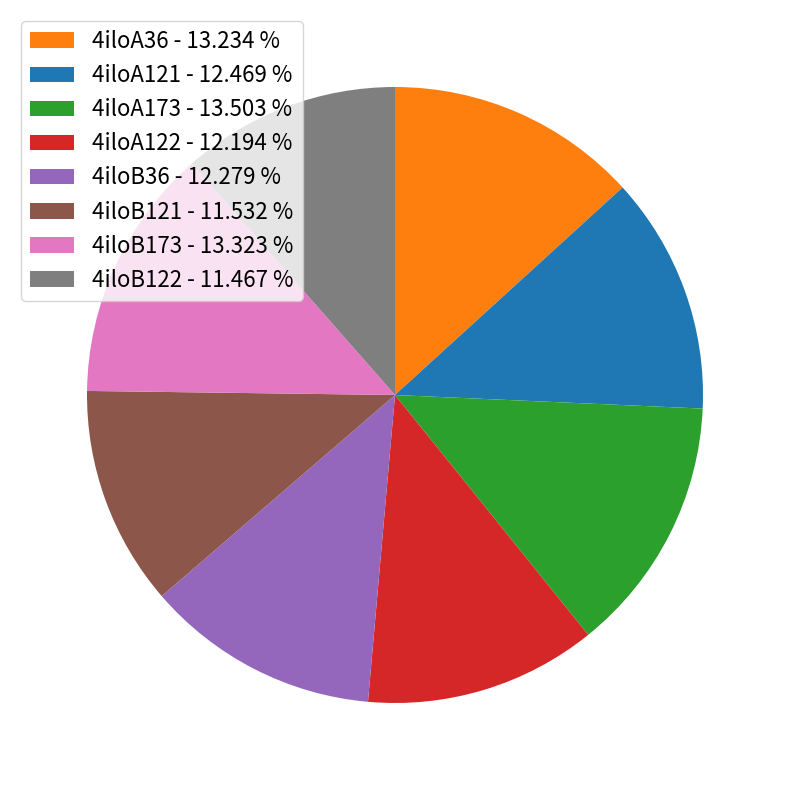

Is it true that 4iloB122 is 11% of the pie?

True